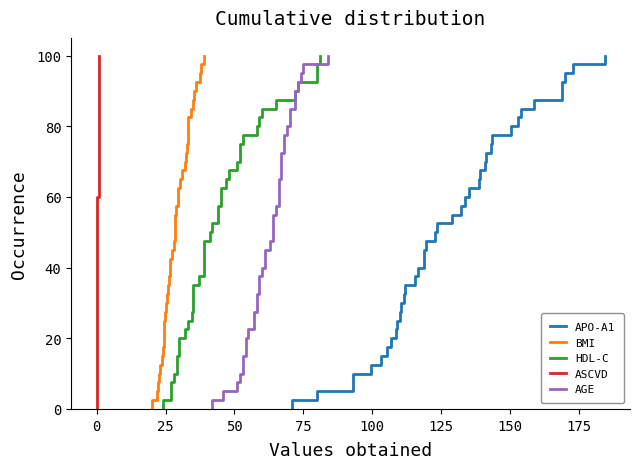

Read the APO-A1 value at 17.

168.7